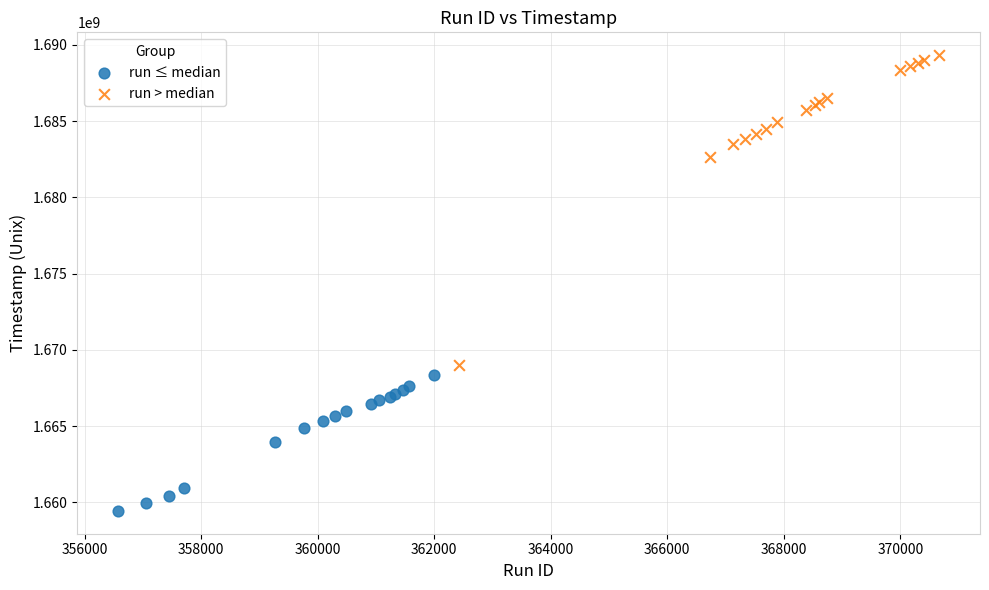

Which series contains the lowest Y value?

run ≤ median